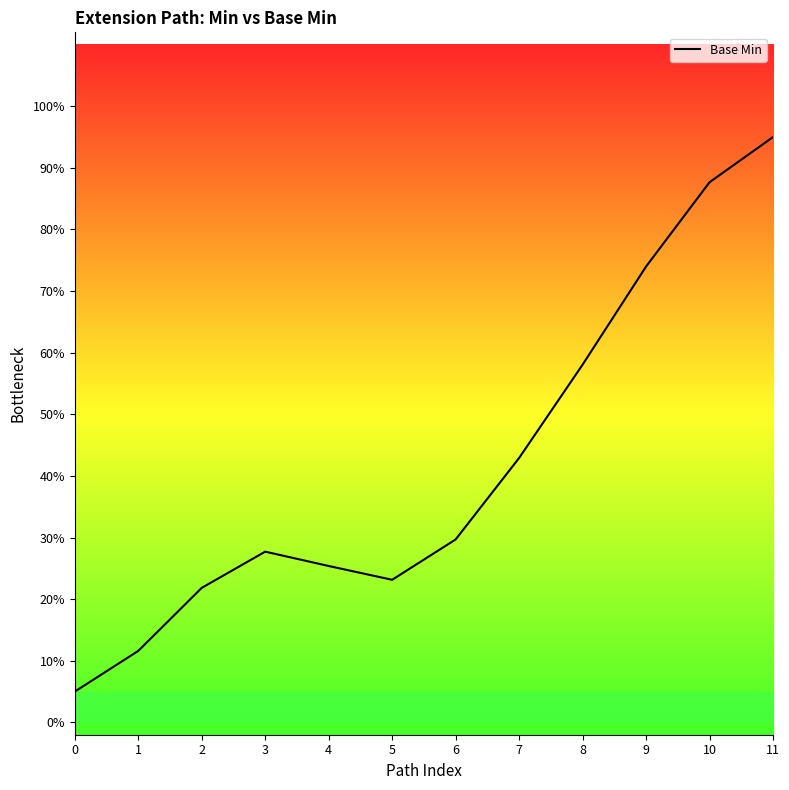

Is this an area chart (filled region under the line)?

Yes